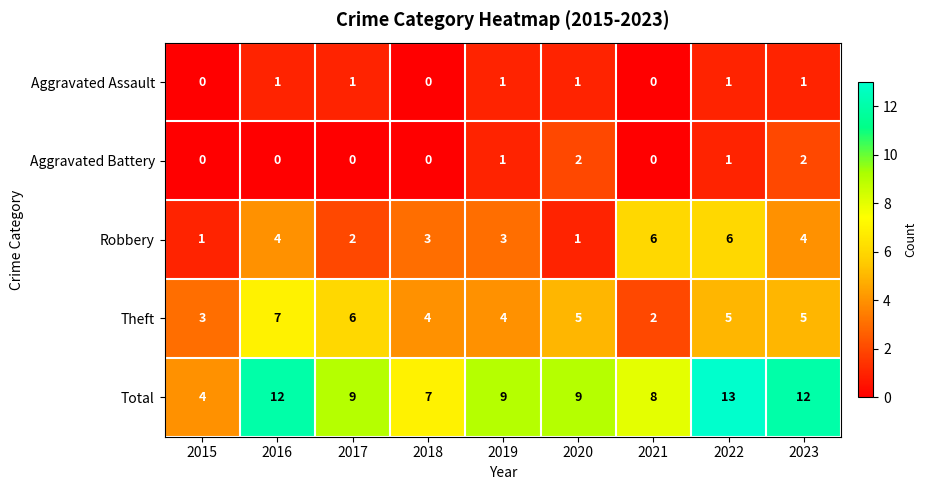

The value of Robbery at 2017 is 2. True or false?

True